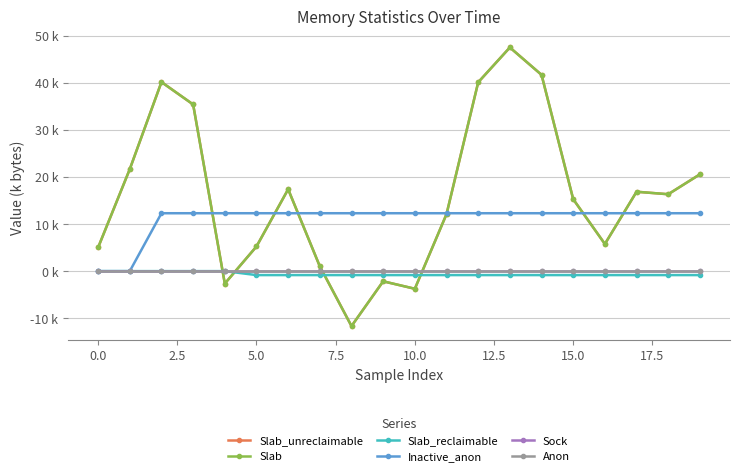

How many times do Slab and Inactive_anon cross each other?

6